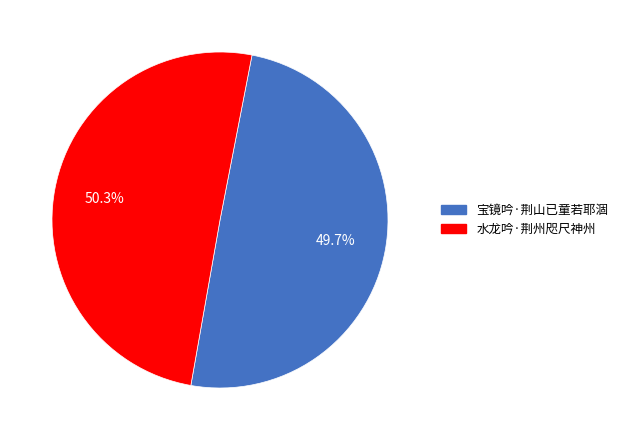

Rank the categories by value from lowest to highest.

宝镜吟·荆山已童若耶涸, 水龙吟·荆州咫尺神州